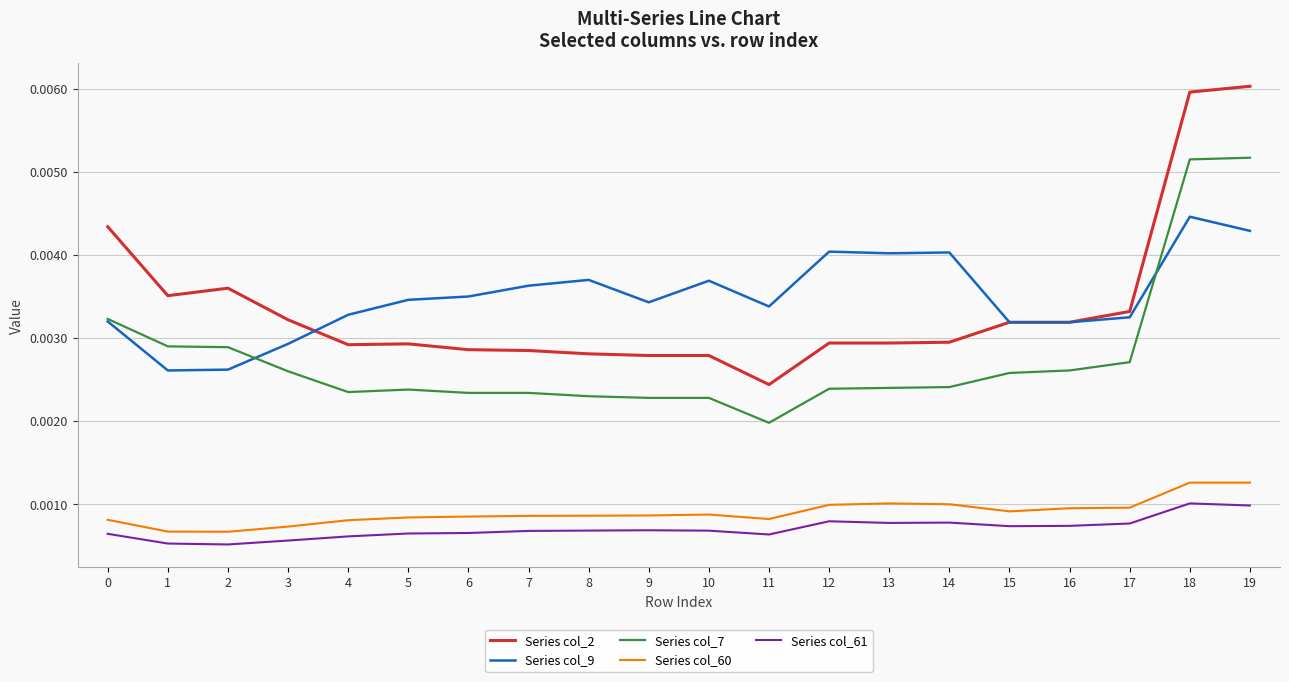

Which series has the largest range (max minus min)?

Series col_2